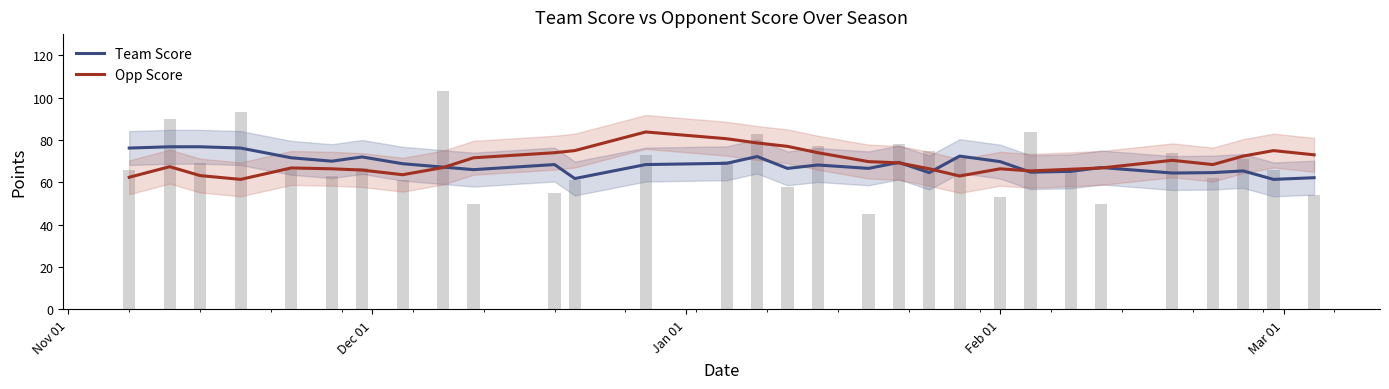

Which series has the largest total across all categories?

opp_score